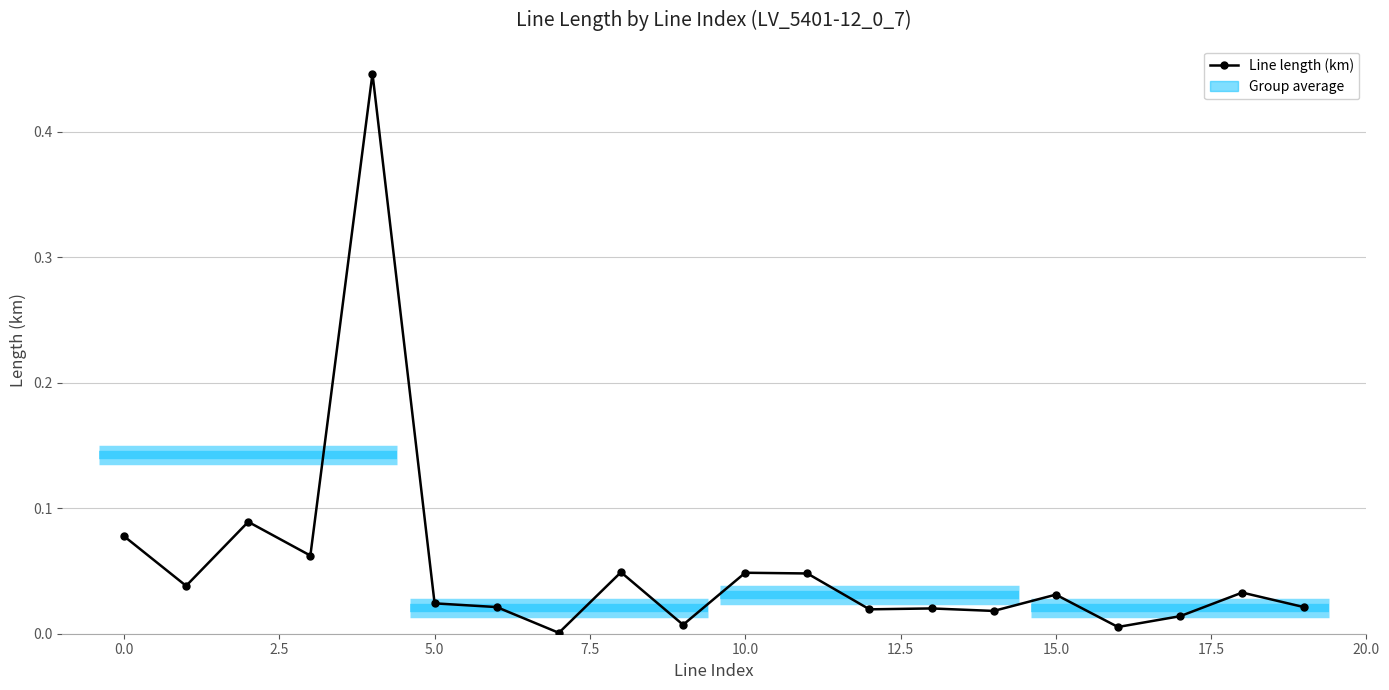

How many distinct data groups are displayed?

1